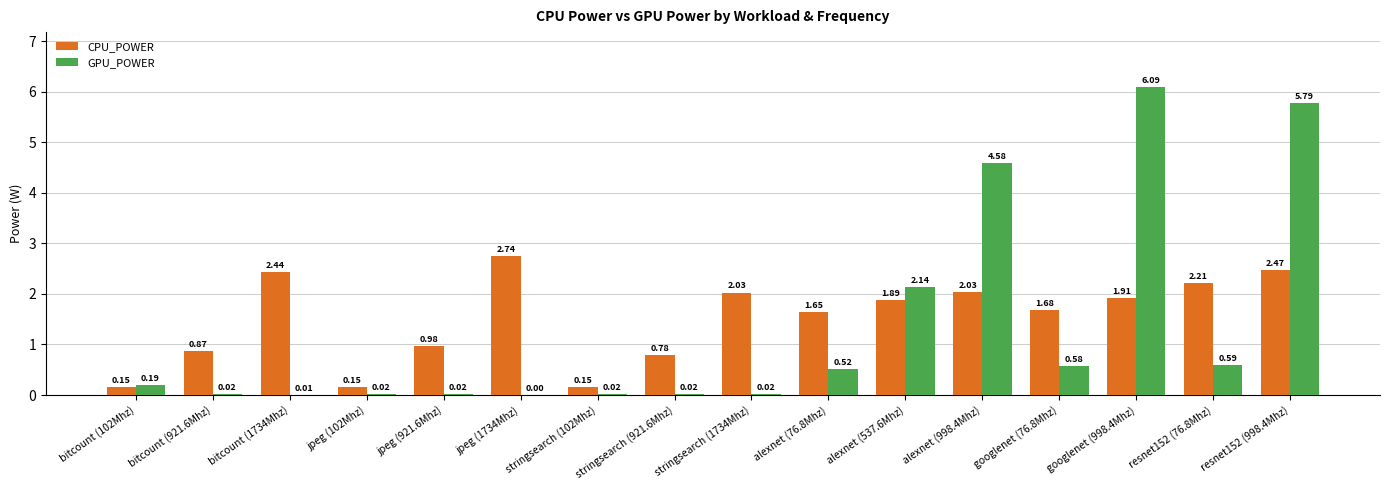

Between bitcount (102Mhz) and jpeg (921.6Mhz), which series saw the biggest shift?

CPU_POWER